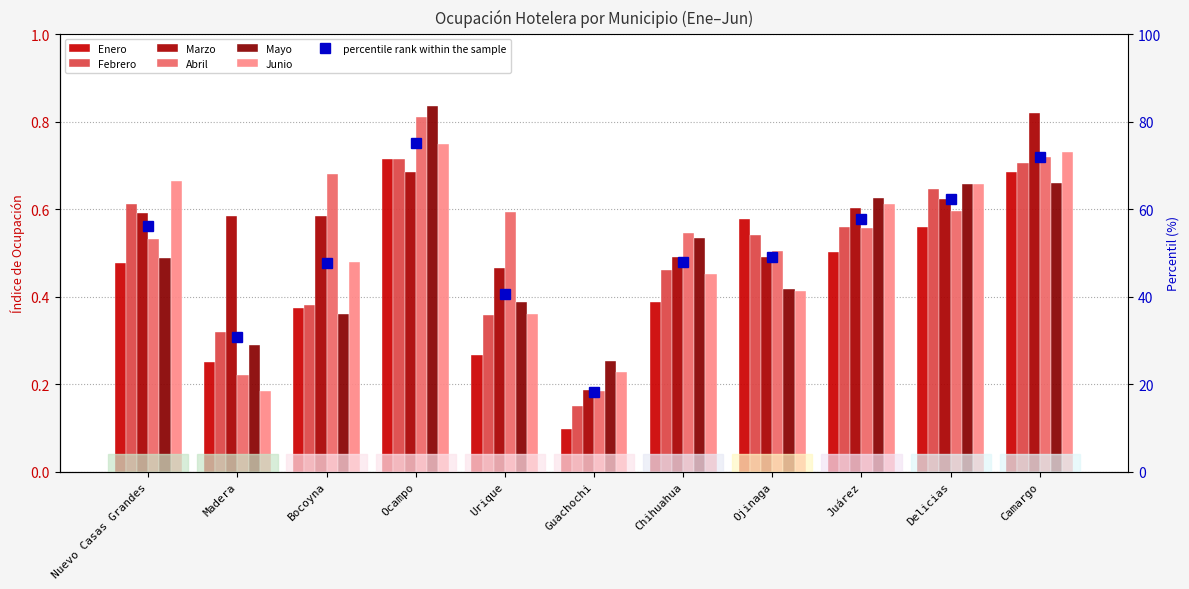

Reading left to right, transcribe all the data shown in this chart.

Enero: 0.5	0.2	0.4	0.7	0.3	0.1	0.4	0.6	0.5	0.6	0.7
Febrero: 0.6	0.3	0.4	0.7	0.4	0.1	0.5	0.5	0.6	0.6	0.7
Marzo: 0.6	0.6	0.6	0.7	0.5	0.2	0.5	0.5	0.6	0.6	0.8
Abril: 0.5	0.2	0.7	0.8	0.6	0.2	0.5	0.5	0.6	0.6	0.7
Mayo: 0.5	0.3	0.4	0.8	0.4	0.3	0.5	0.4	0.6	0.7	0.7
Junio: 0.7	0.2	0.5	0.8	0.4	0.2	0.5	0.4	0.6	0.7	0.7